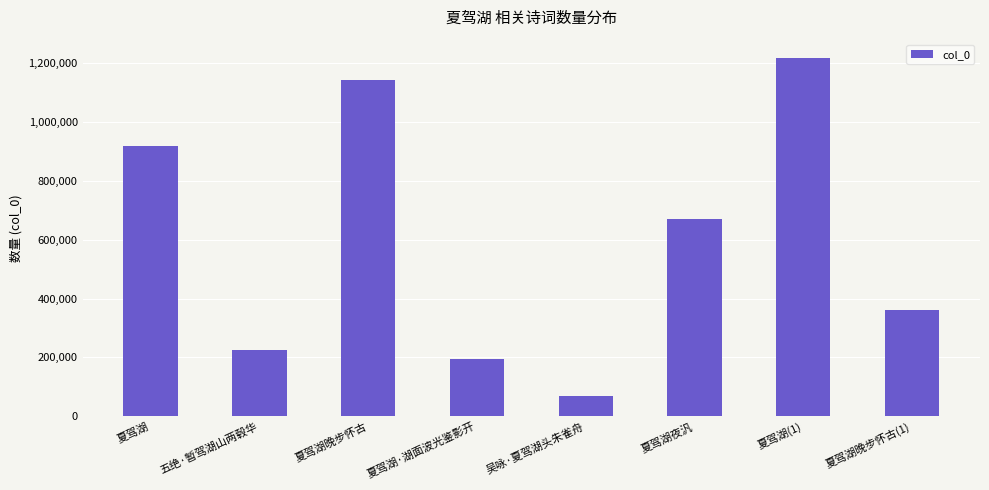

Are the bars horizontal?

No